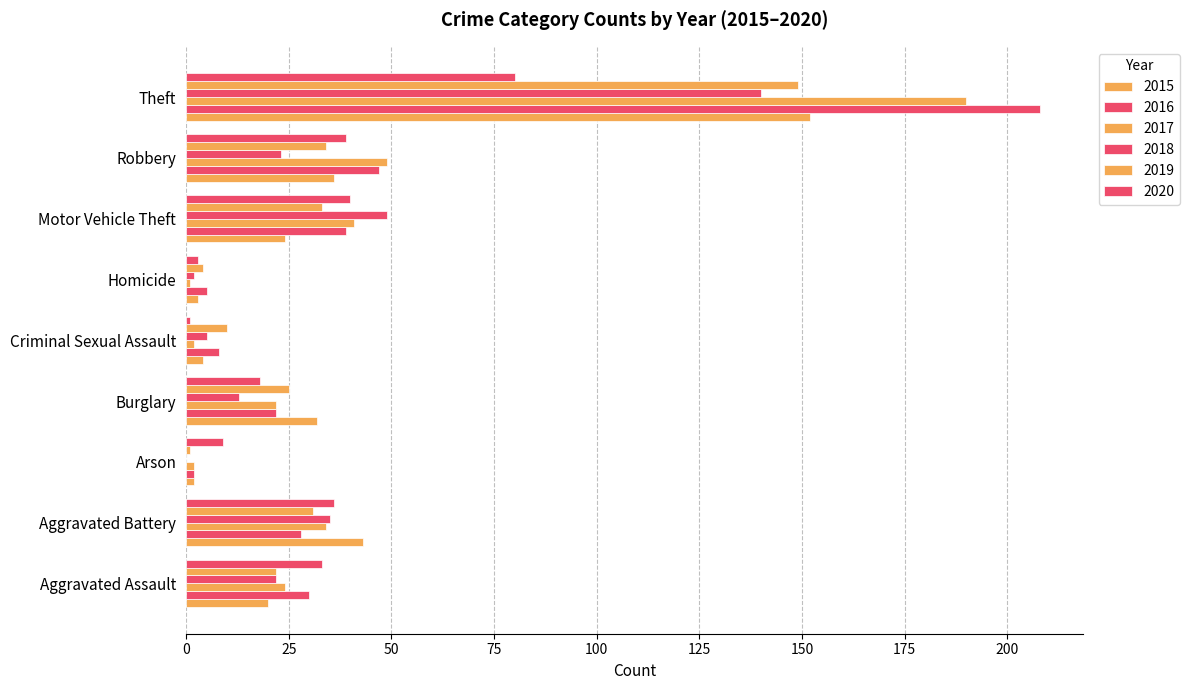

What are all the series names shown in the legend?

2015, 2016, 2017, 2018, 2019, 2020